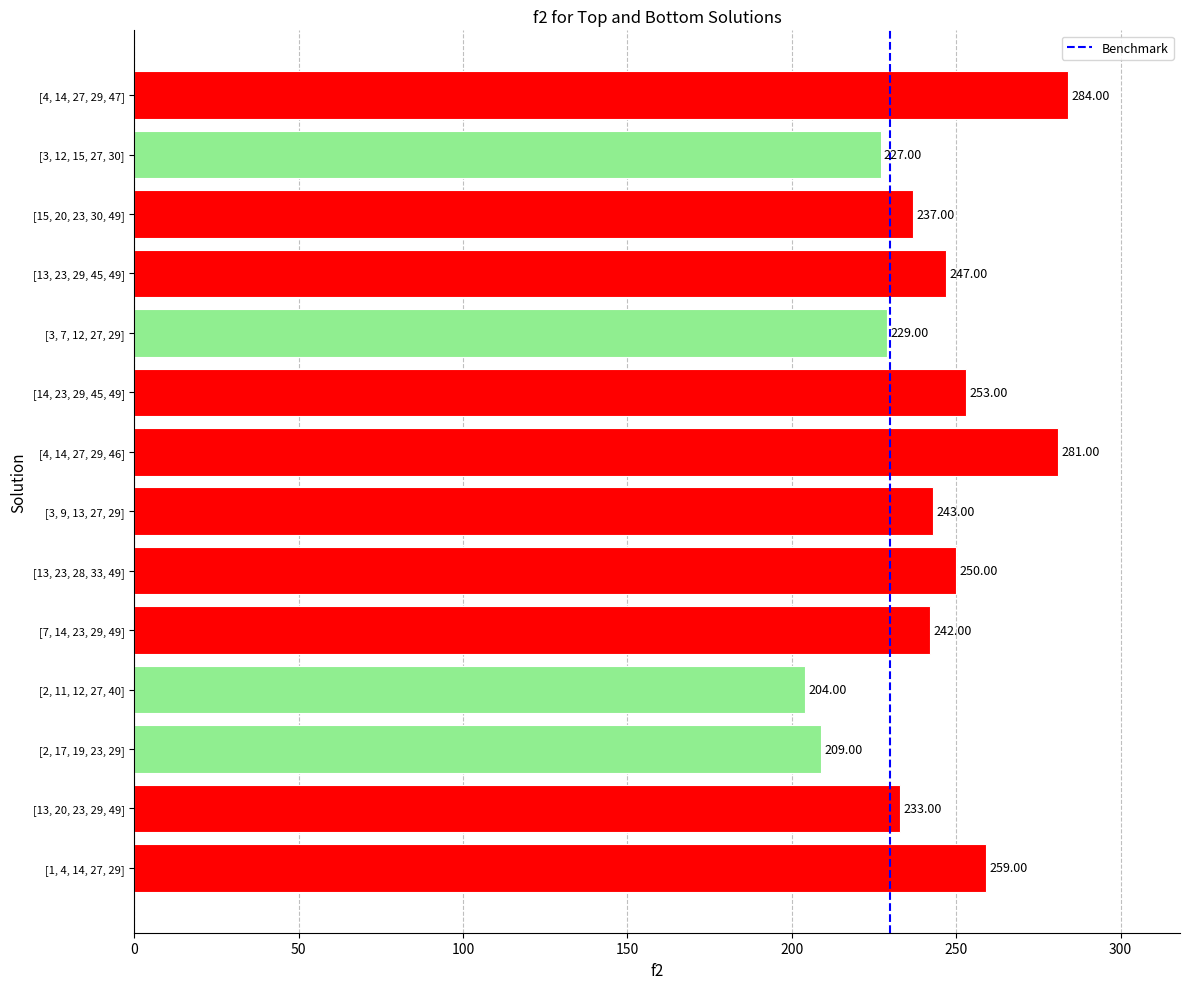

True or false: the data shows 247 at [13, 23, 29, 45, 49].

True